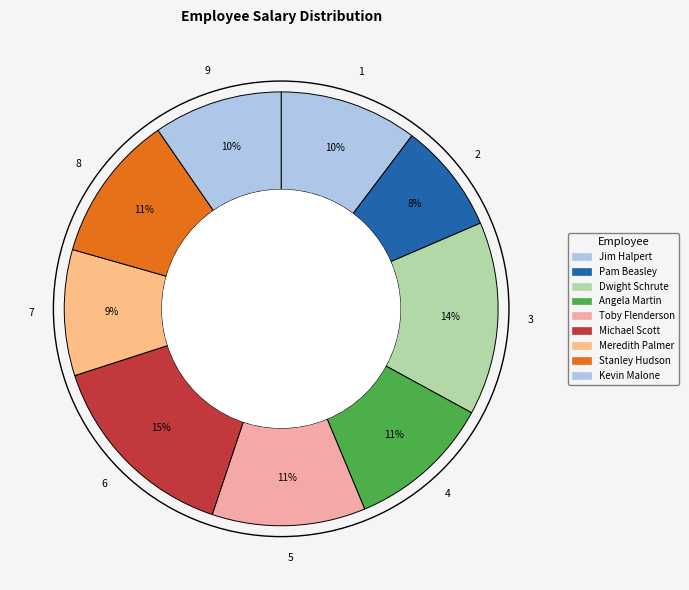

How many segments does this pie chart have?

9